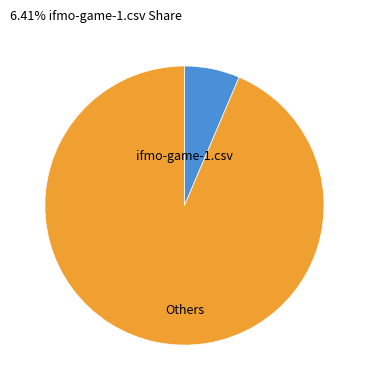

Does any single category account for the majority?

Yes